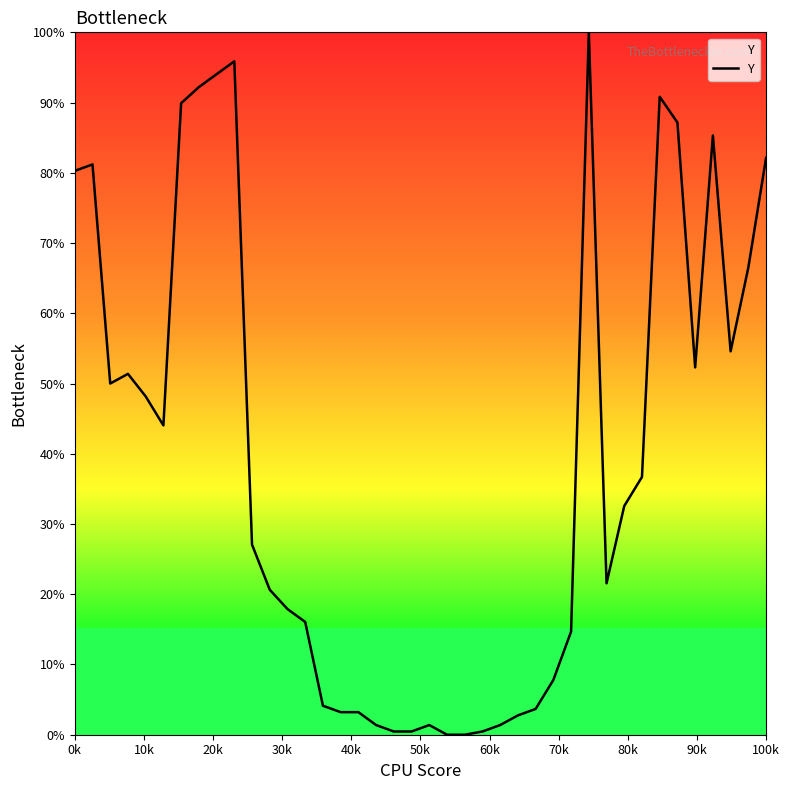

What is the maximum value shown in the chart?

100.0